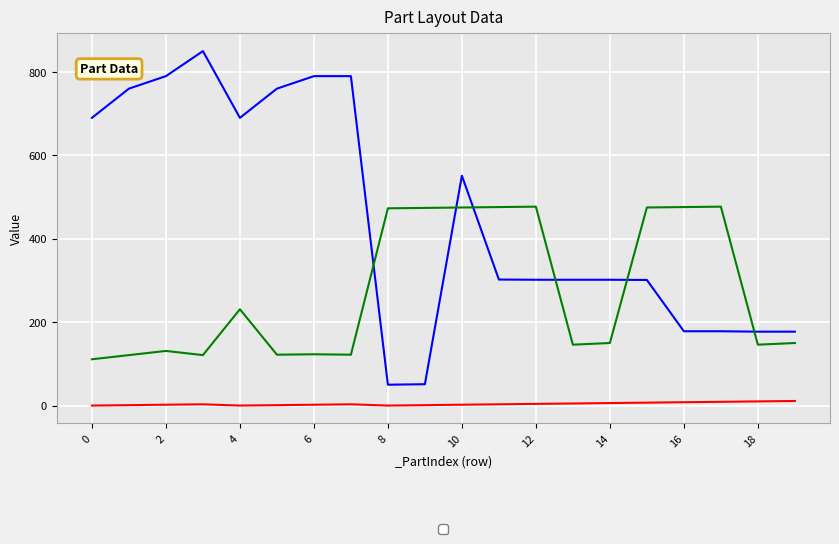

At which category does _TexIndex reach its first local peak?

2